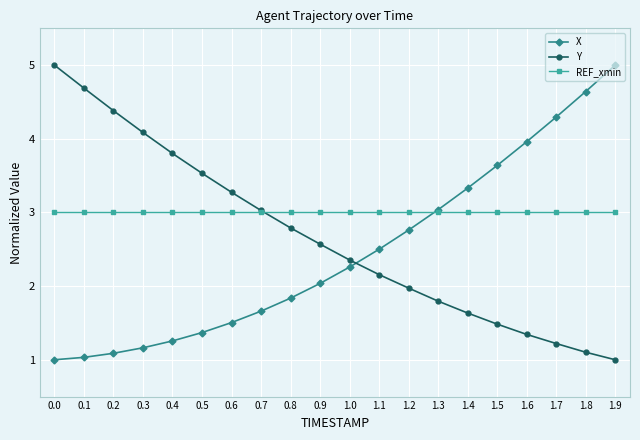

Reading left to right, list all the values displayed in this chart.

X: 1.0	1.0	1.1	1.2	1.3	1.4	1.5	1.7	1.8	2.0	2.3	2.5	2.8	3.0	3.3	3.6	4.0	4.3	4.6	5.0
Y: 5.0	4.7	4.4	4.1	3.8	3.5	3.3	3.0	2.8	2.6	2.4	2.2	2.0	1.8	1.6	1.5	1.3	1.2	1.1	1.0
REF_xmin: 3.0	3.0	3.0	3.0	3.0	3.0	3.0	3.0	3.0	3.0	3.0	3.0	3.0	3.0	3.0	3.0	3.0	3.0	3.0	3.0